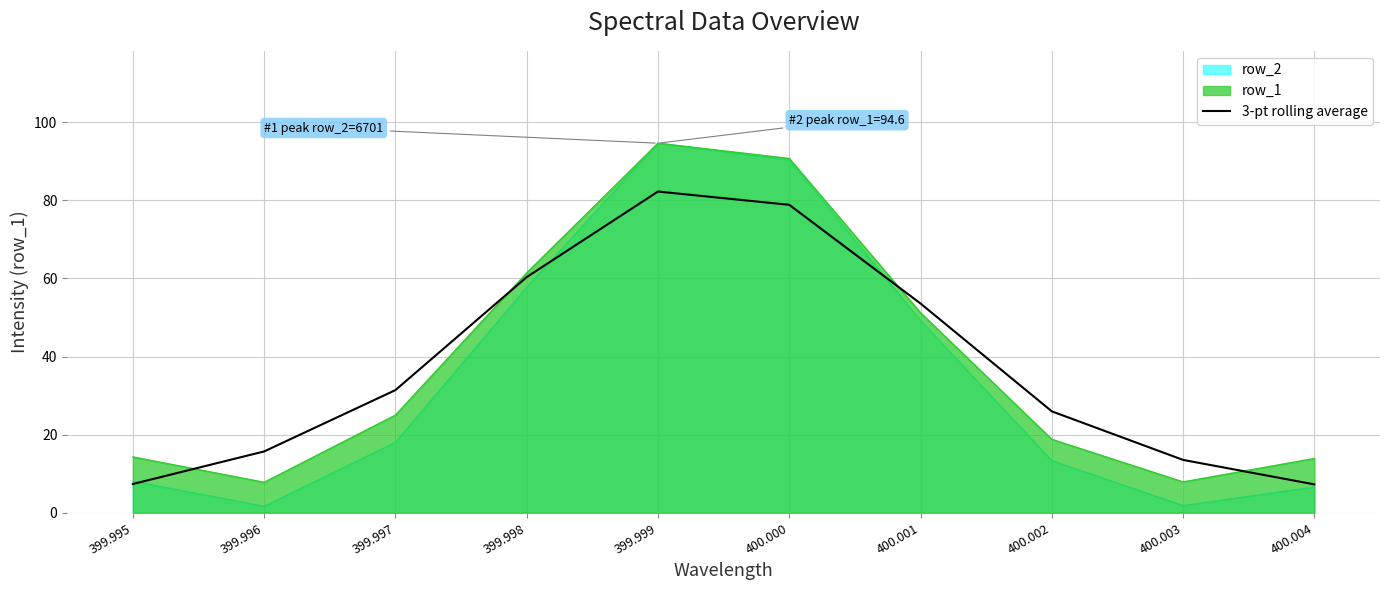

How many series are shown in this chart?

3